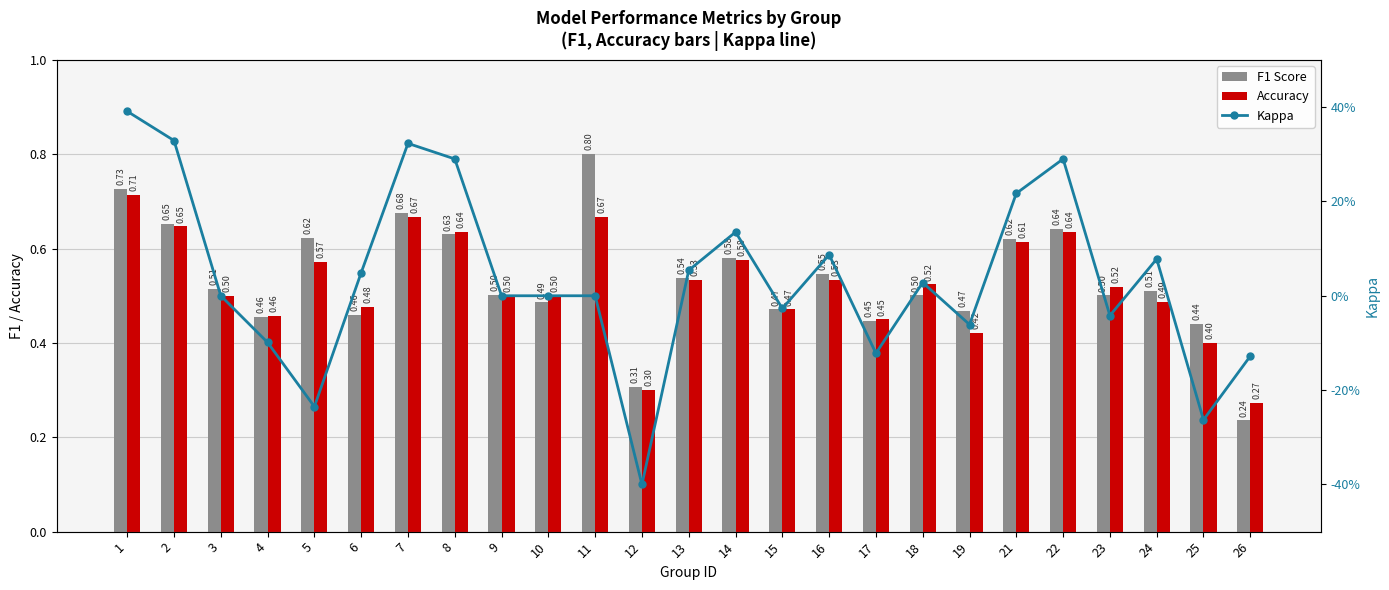

List the series in order of their peak value, lowest first.

Kappa, Accuracy, F1 Score